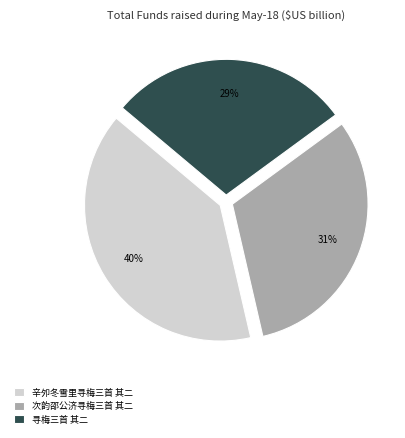

Combined, do 寻梅三首 其二 and 次韵邵公济寻梅三首 其二 account for over 50%?

Yes